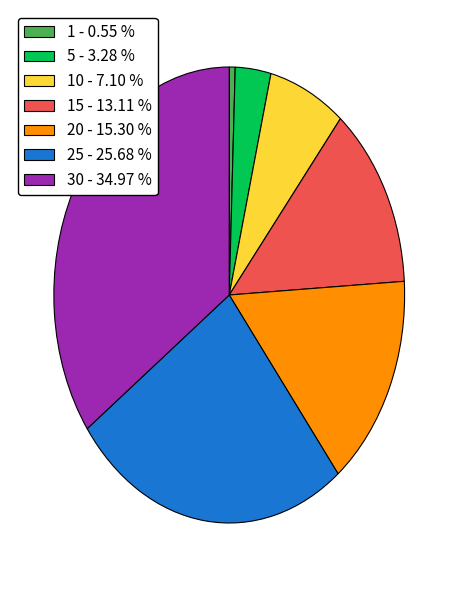

Is there a majority slice in this chart?

No